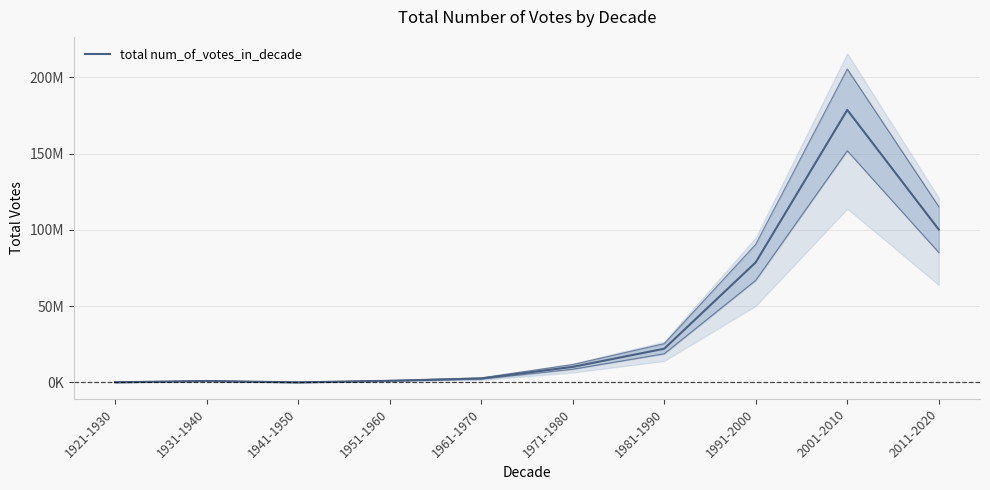

How many categories are shown in the chart?

10